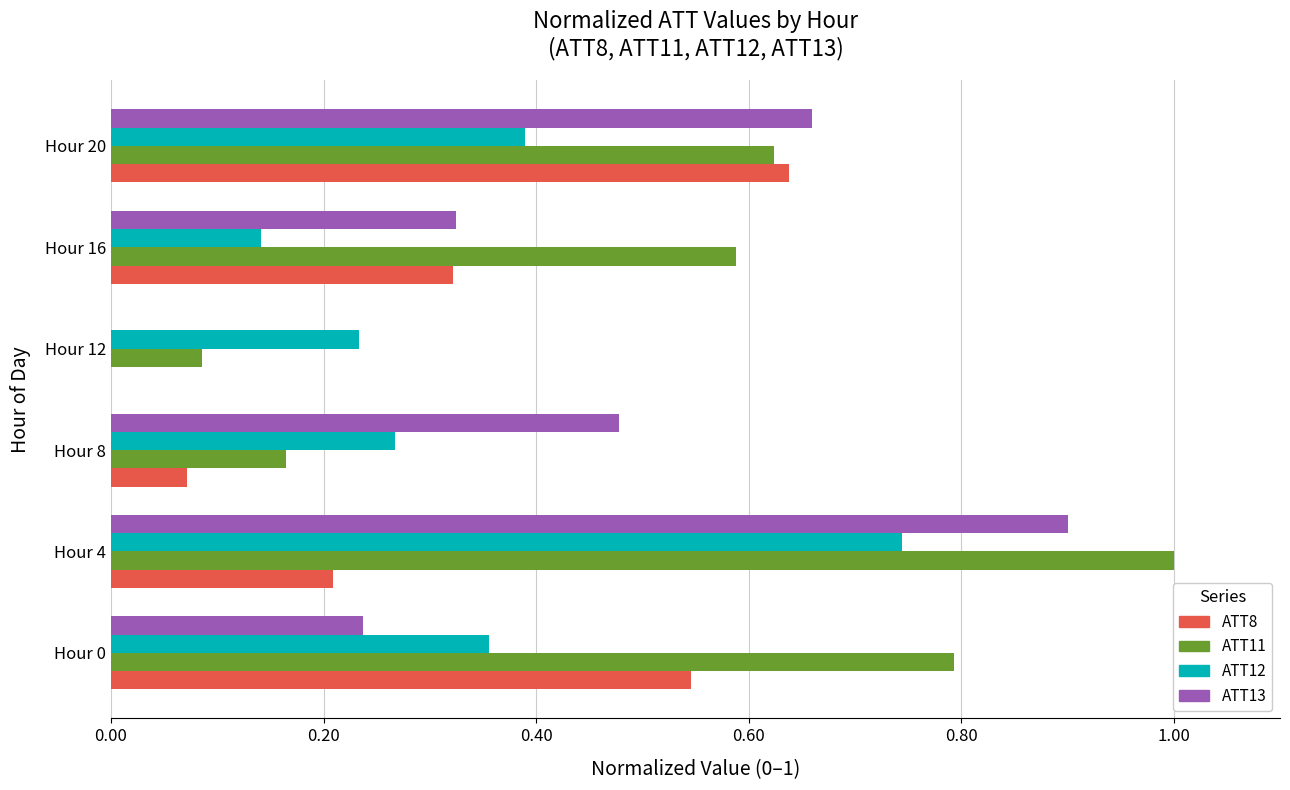

What is the maximum value shown in the chart?

1.0